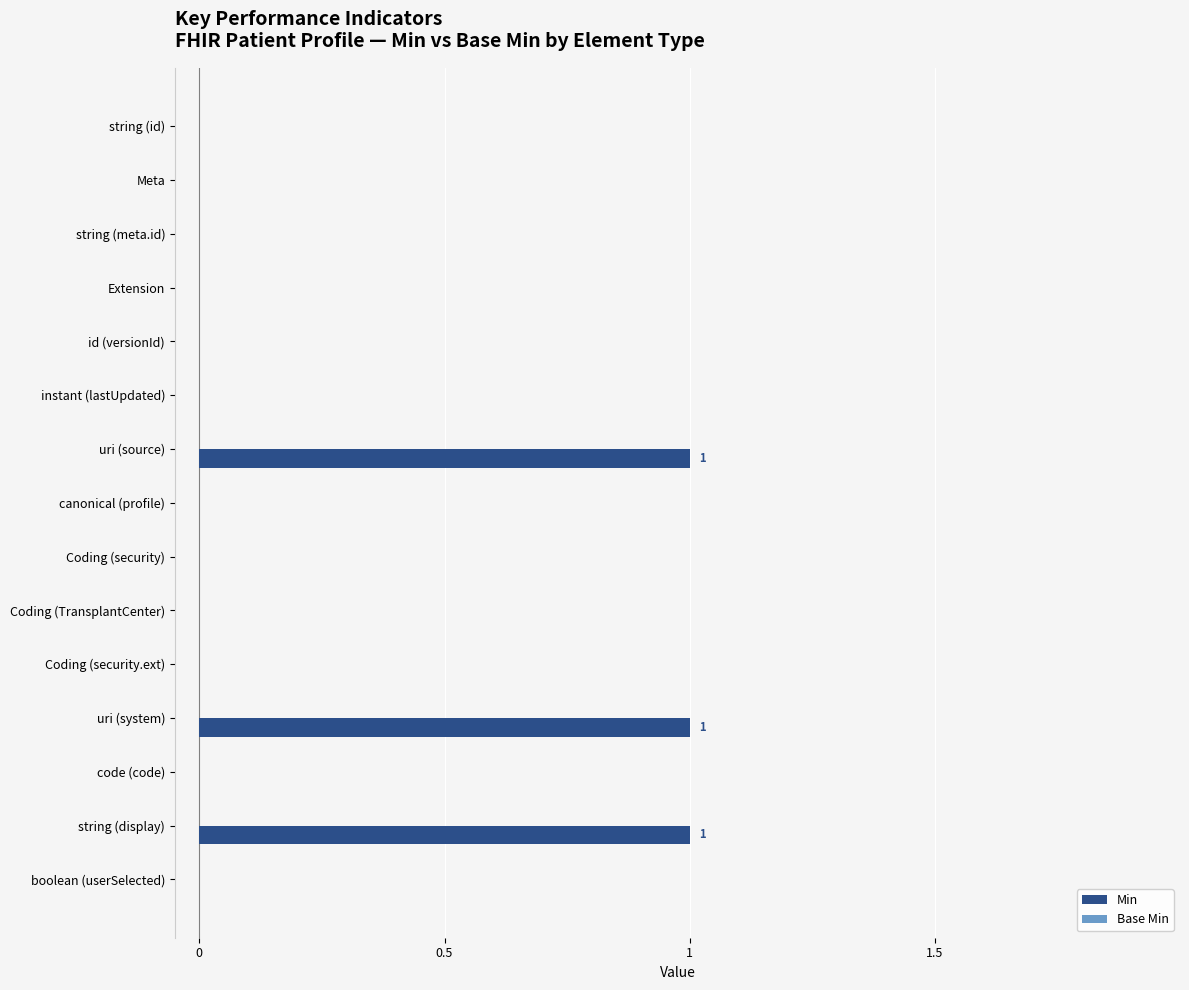

True or false: the data shows 1 at uri (system).

True